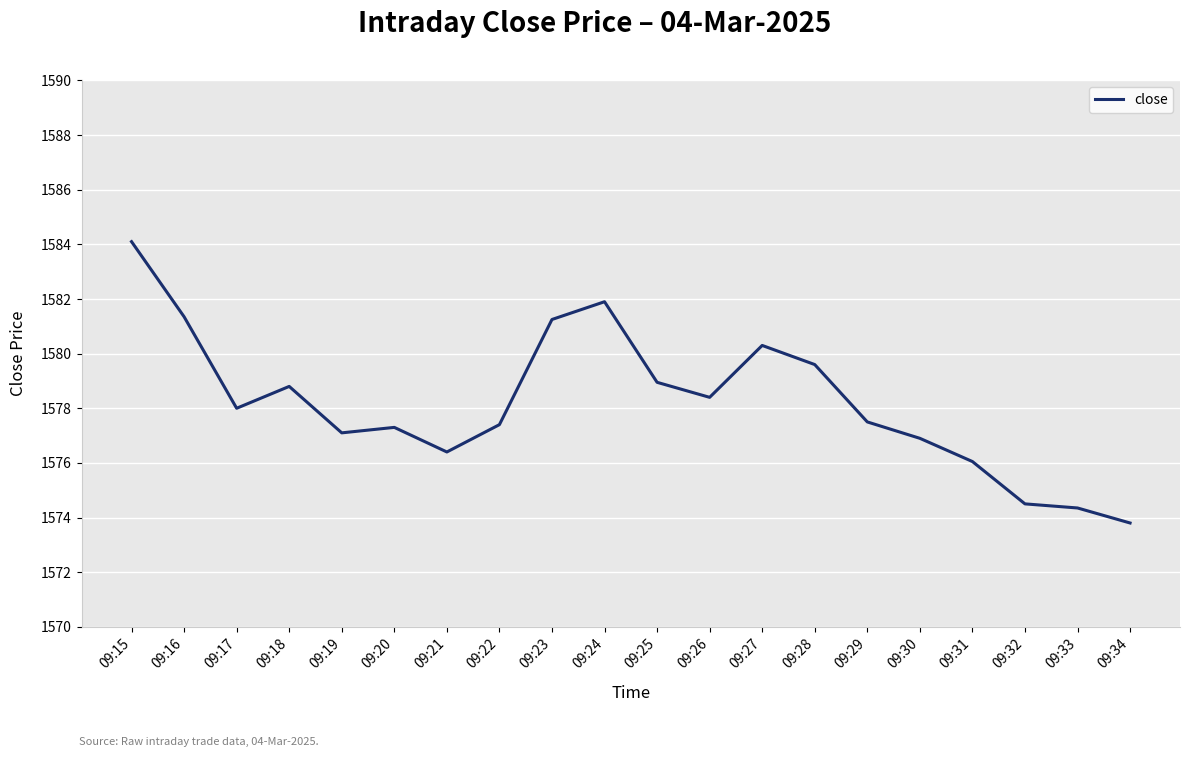

The value at 09:26 is 1578.4. True or false?

True